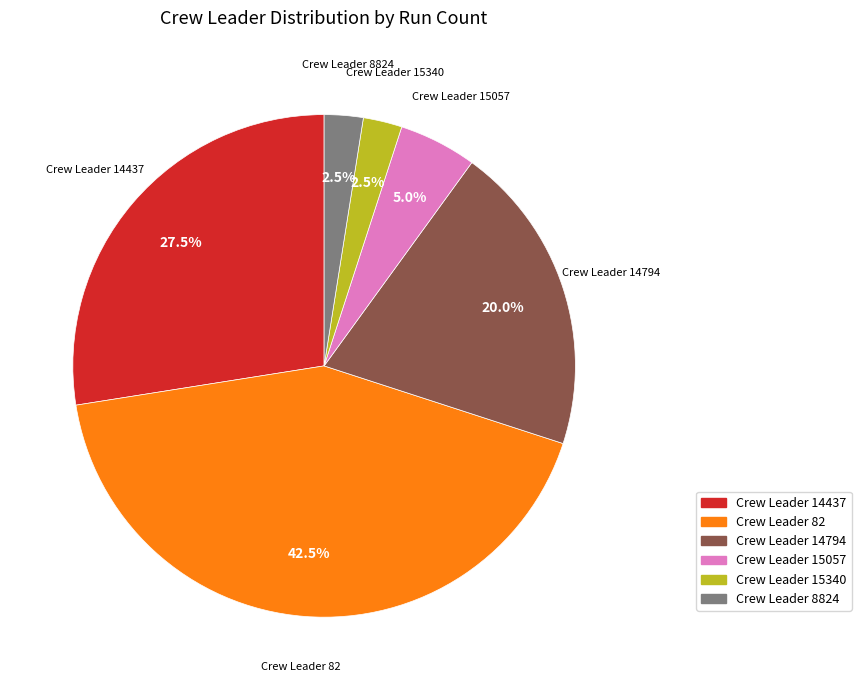

Between Crew Leader 15057 and Crew Leader 82, which is larger?

Crew Leader 82